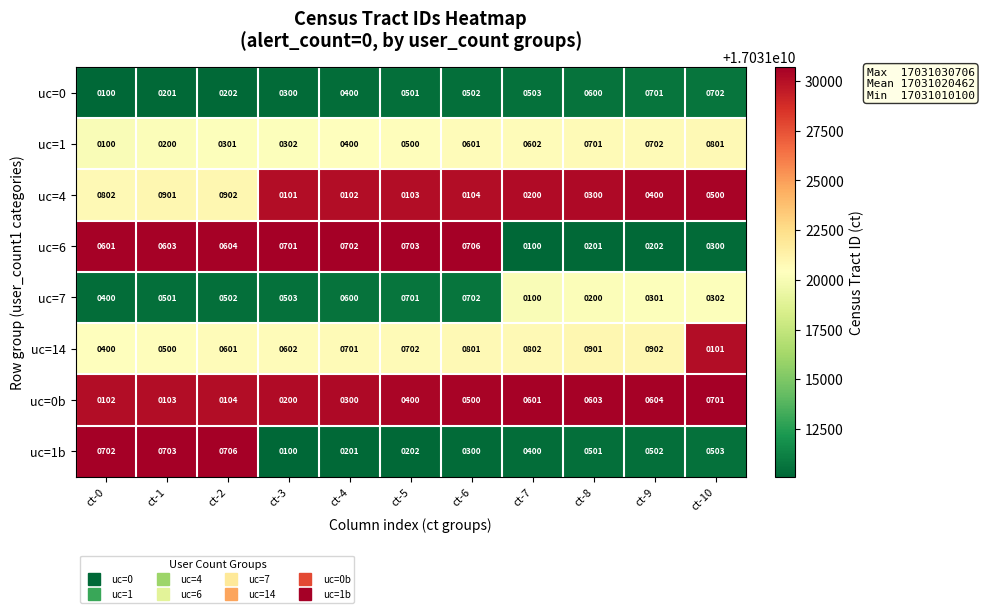

What is the average value of the uc=4 series?

401